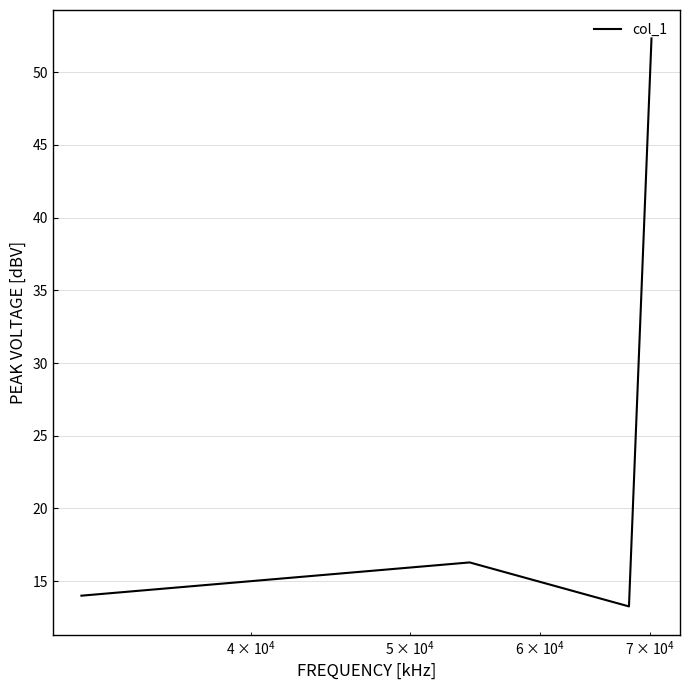

The chart shows a value of 18.8 at $\mathdefault{10^{6}}$. True or false?

False